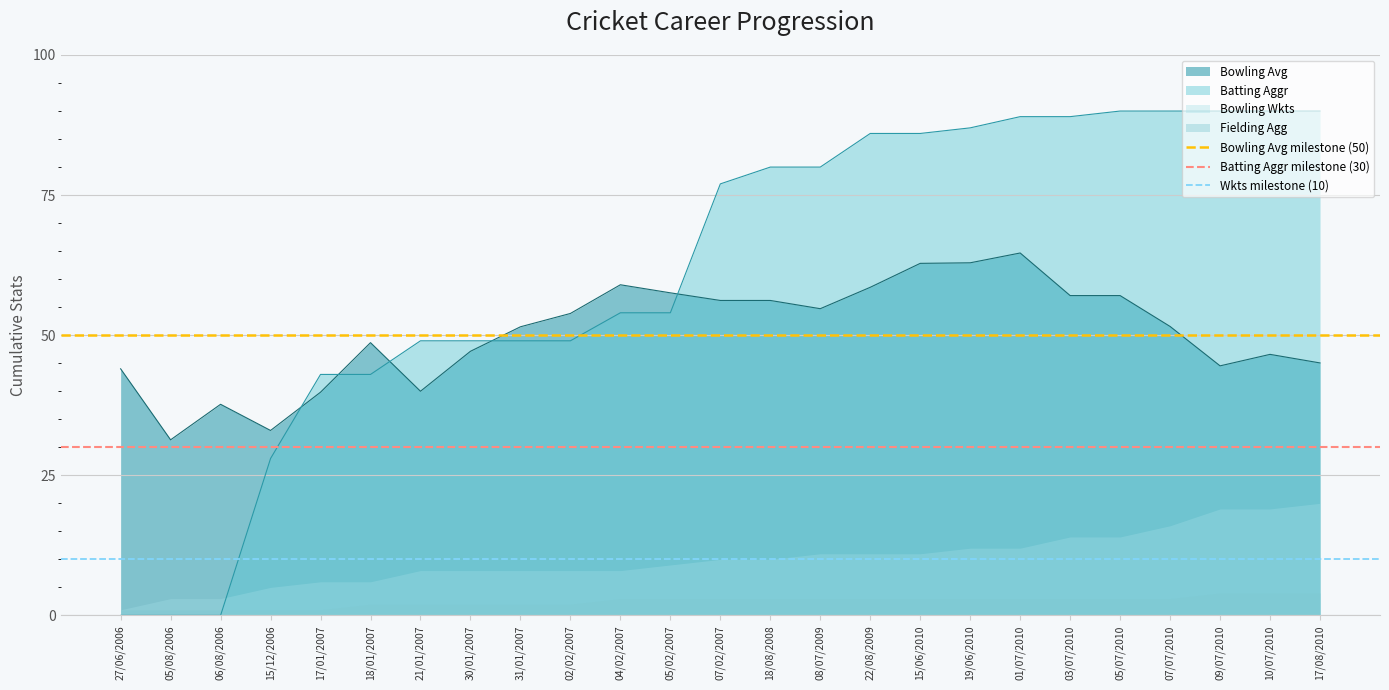

What is the label of the 1st point from the left?

27/06/2006